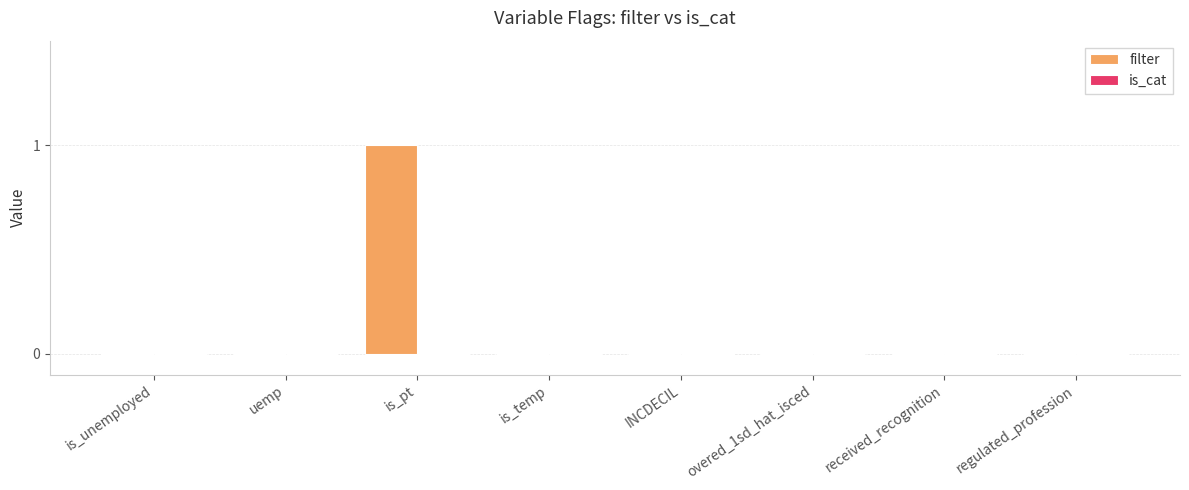

Which label corresponds to the largest value in the chart?

is_pt